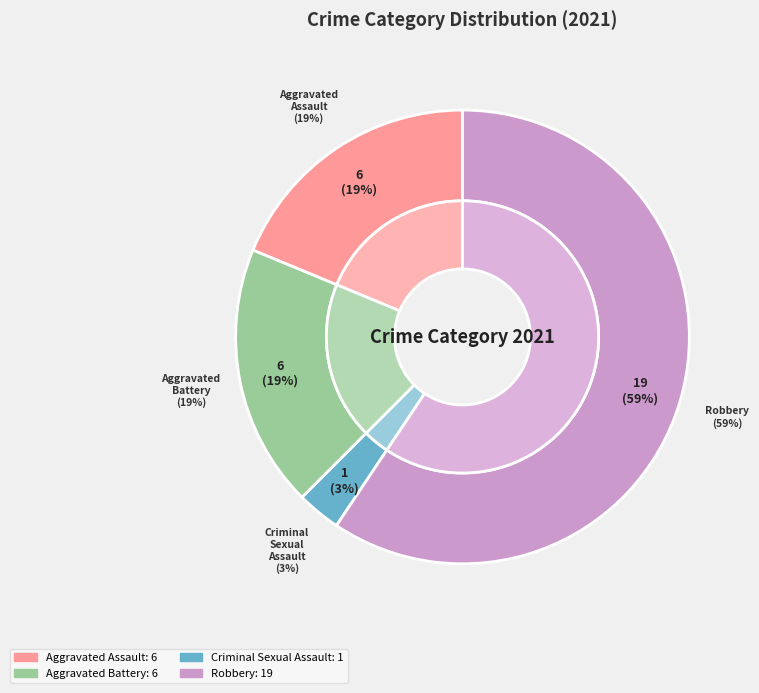

Which slice is the smallest?

Criminal Sexual Assault